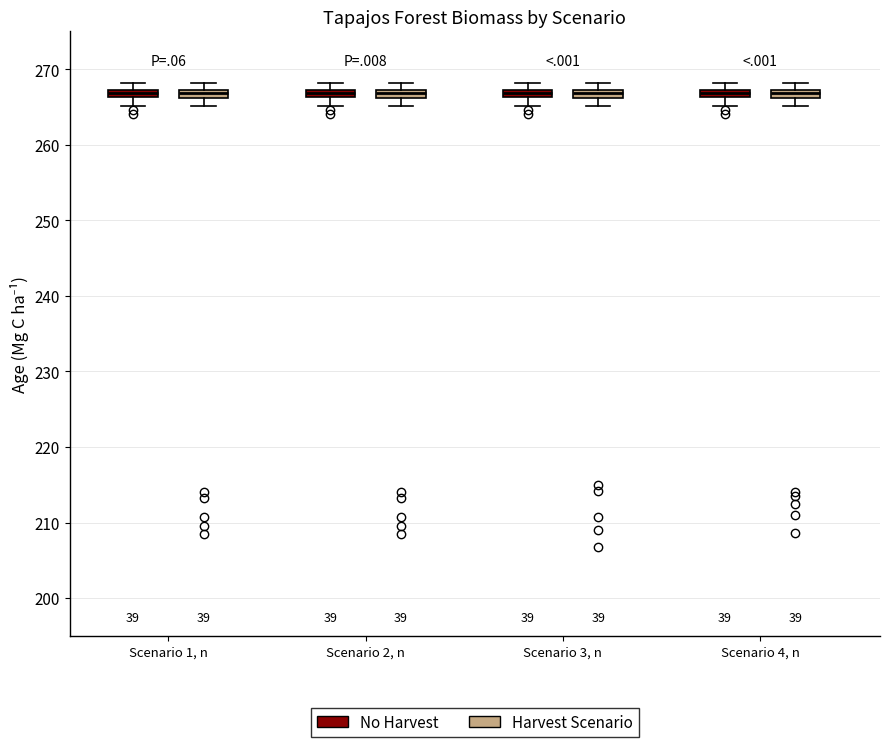

Where does the lower whisker of the box for Scenario 2, n (Harvest Scenario) end on the y-axis? The values are not printed on the chart, so give them approximately, as read against the axis.

265